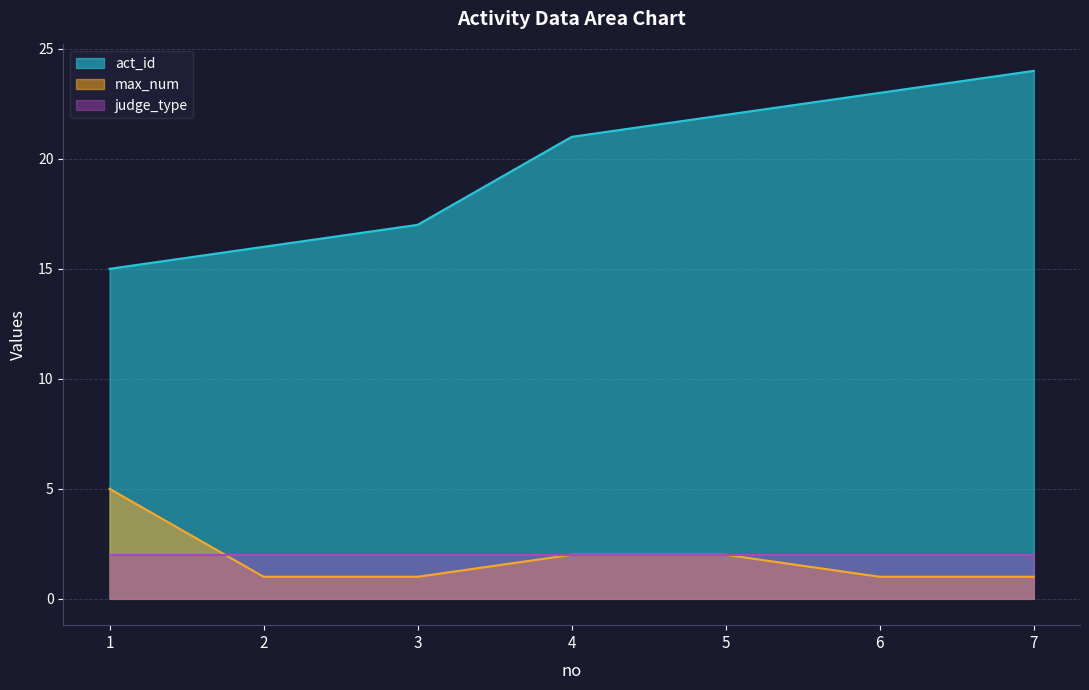

What is the maximum value shown in the chart?

24